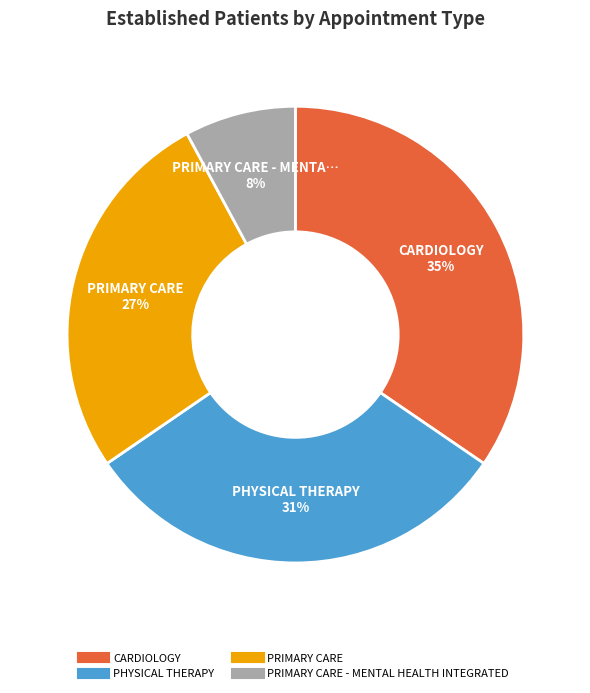

To the nearest percent, what is the difference between the largest and smallest slice percentages?

27%